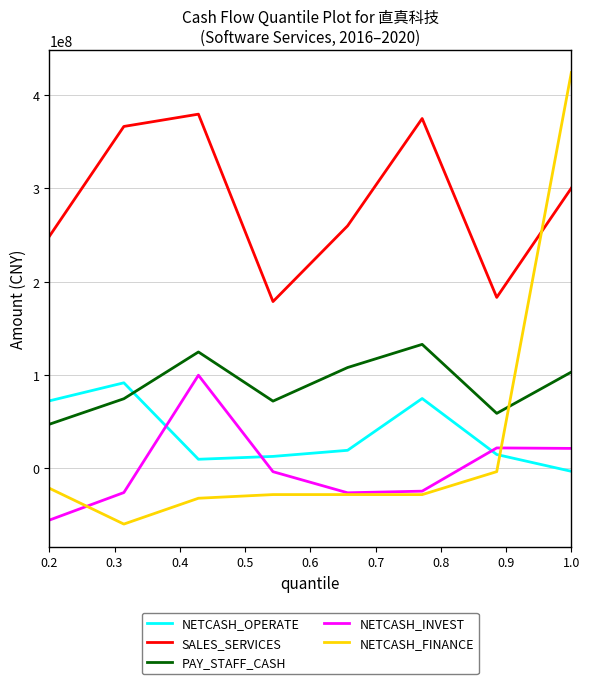

What is the sum of all PAY_STAFF_CASH values?

721515829.2